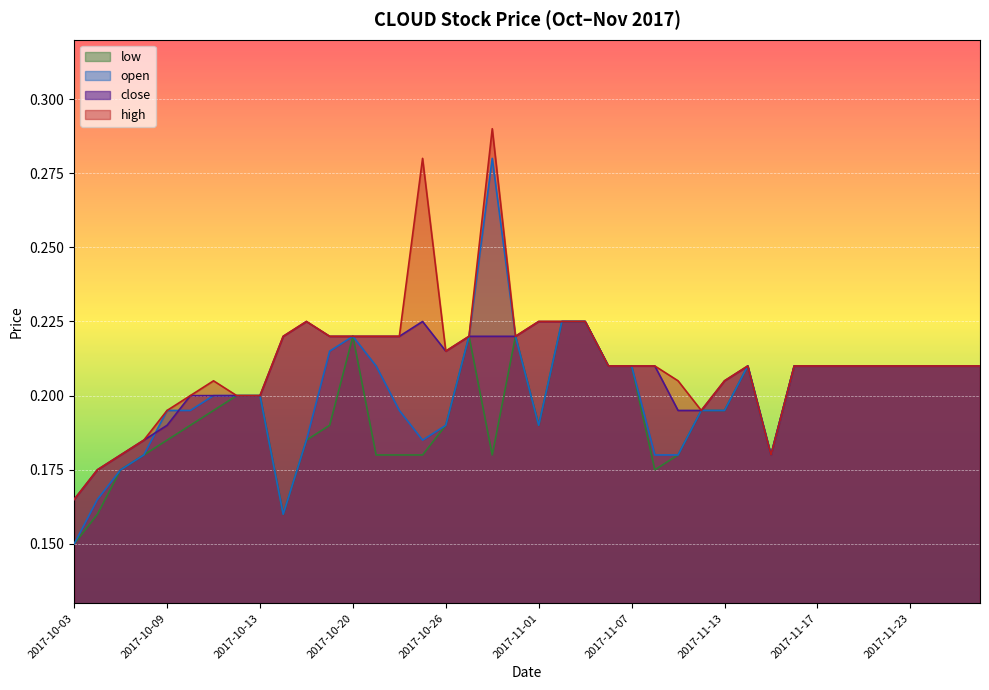

What is the smallest value displayed?

0.1